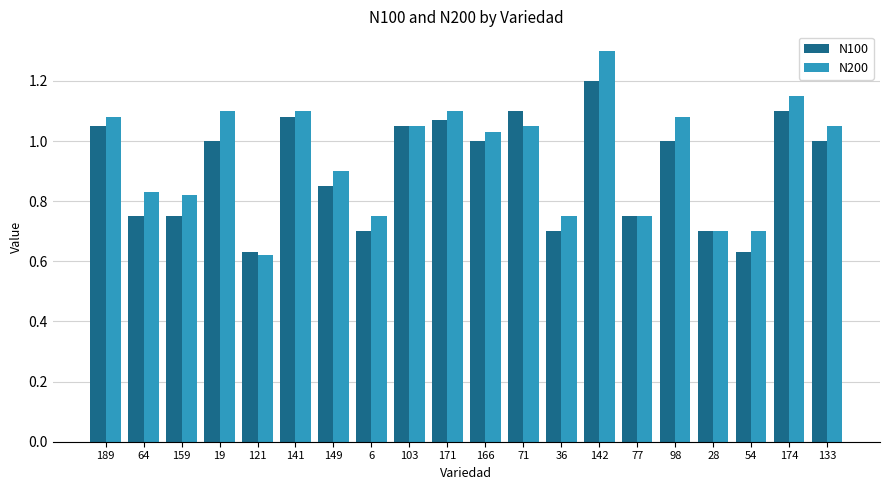

What is the average value of the N200 series?

0.9